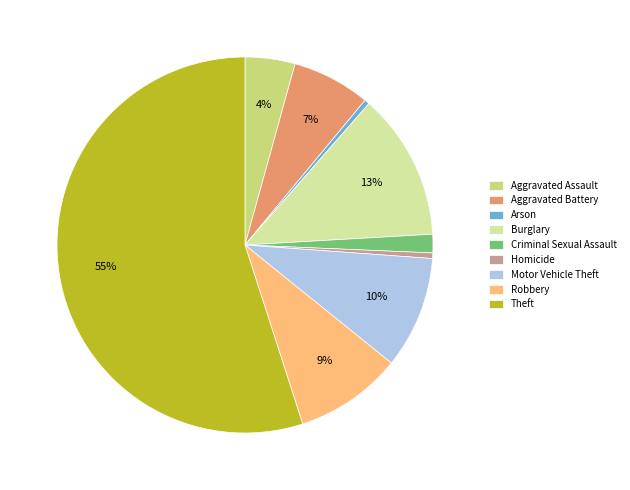

To the nearest percent, what percentage of the pie is Theft?

55%